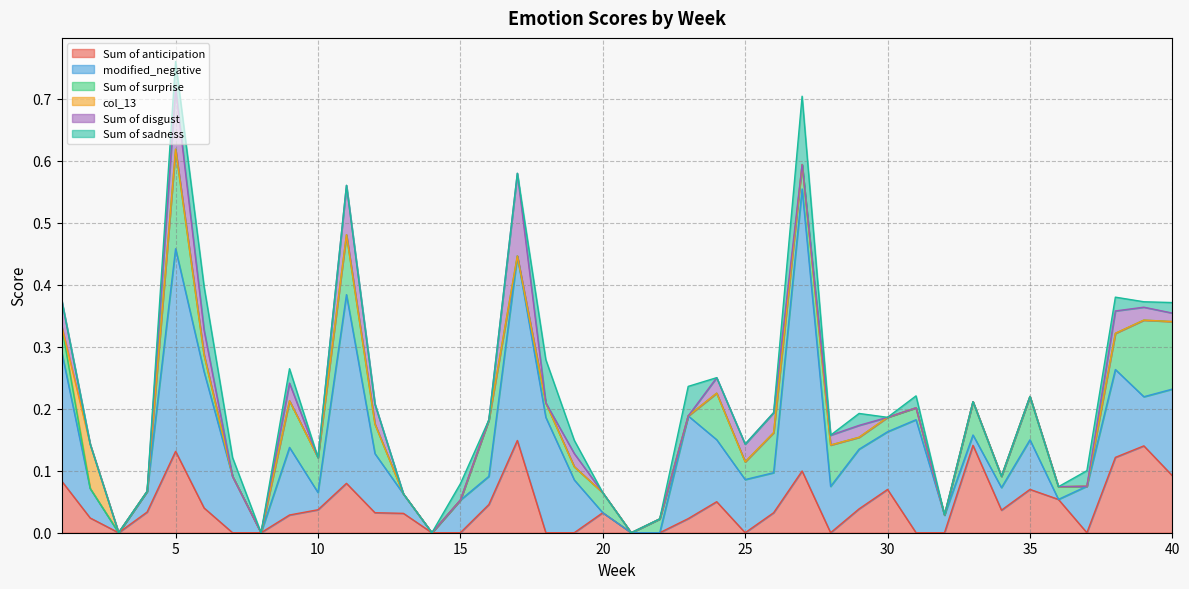

Rank the series by their maximum value, from highest to lowest.

modified_negative, Sum of surprise, Sum of anticipation, Sum of disgust, Sum of sadness, col_13